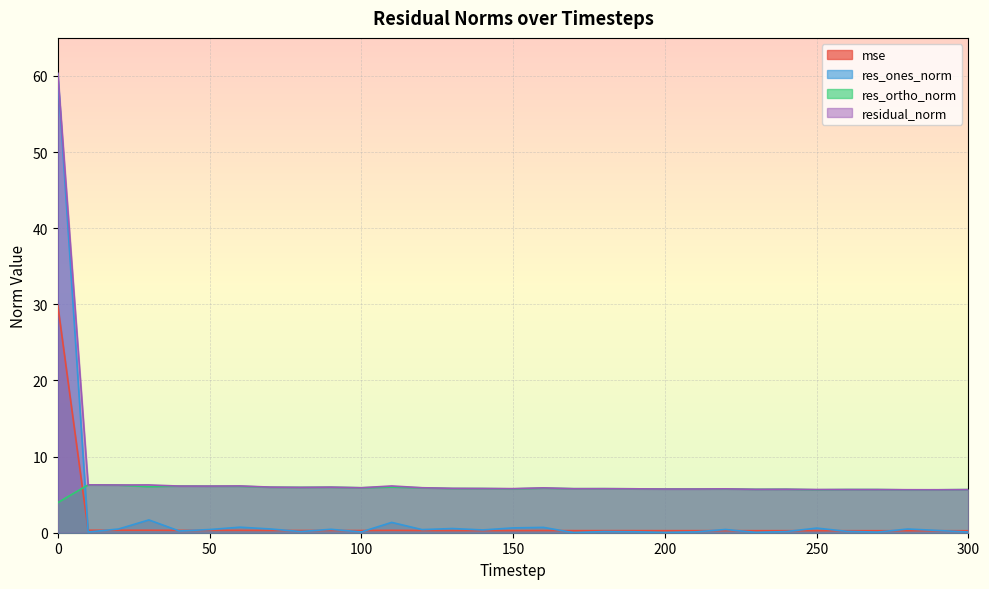

Count the number of categories in the chart.

31